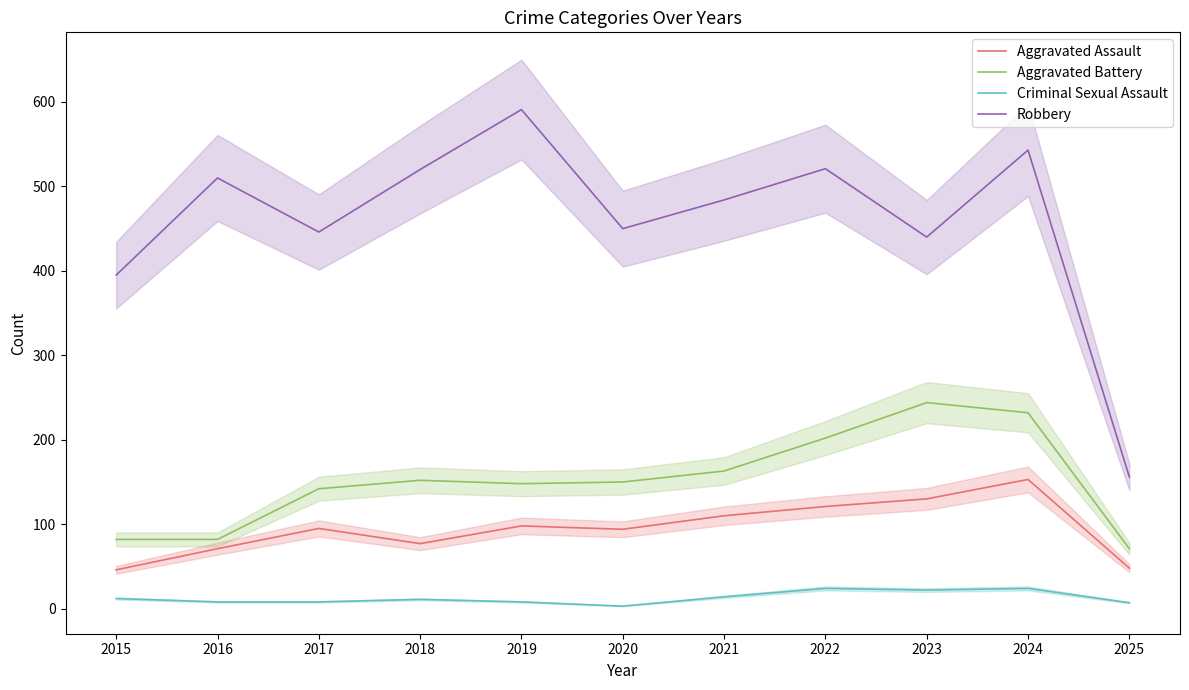

What value does the Aggravated Battery series have at 2021, to the nearest 10?

160